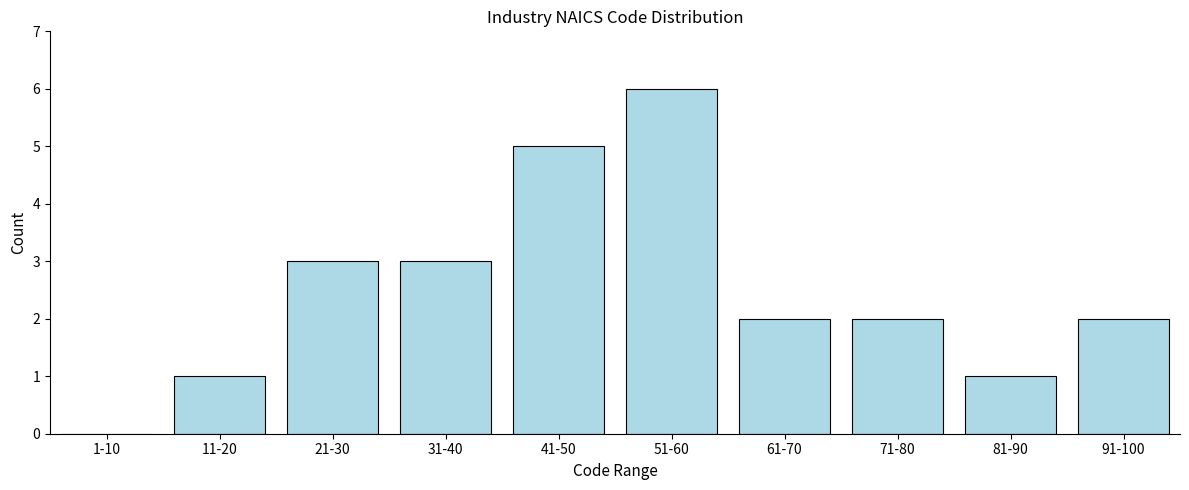

Reading left to right, transcribe all the data shown in this chart.

1-10=0	11-20=1	21-30=3	31-40=3	41-50=5	51-60=6	61-70=2	71-80=2	81-90=1	91-100=2